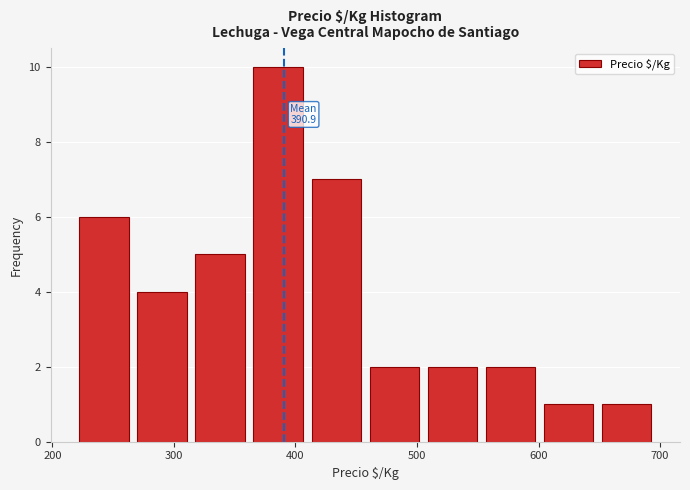

Over which range of the x-axis is the bar tallest?

370 to 410